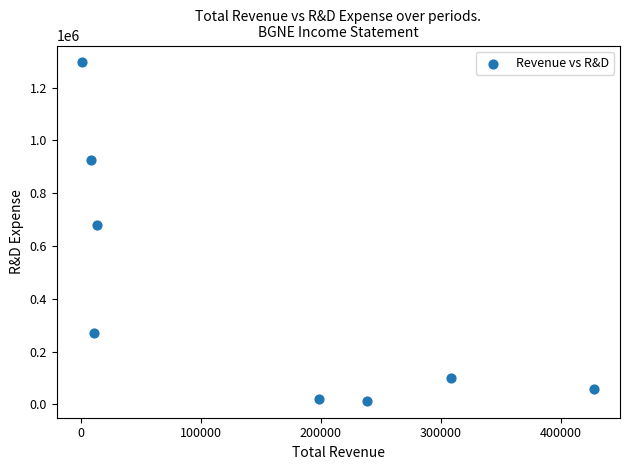

What is the average X value?

150962